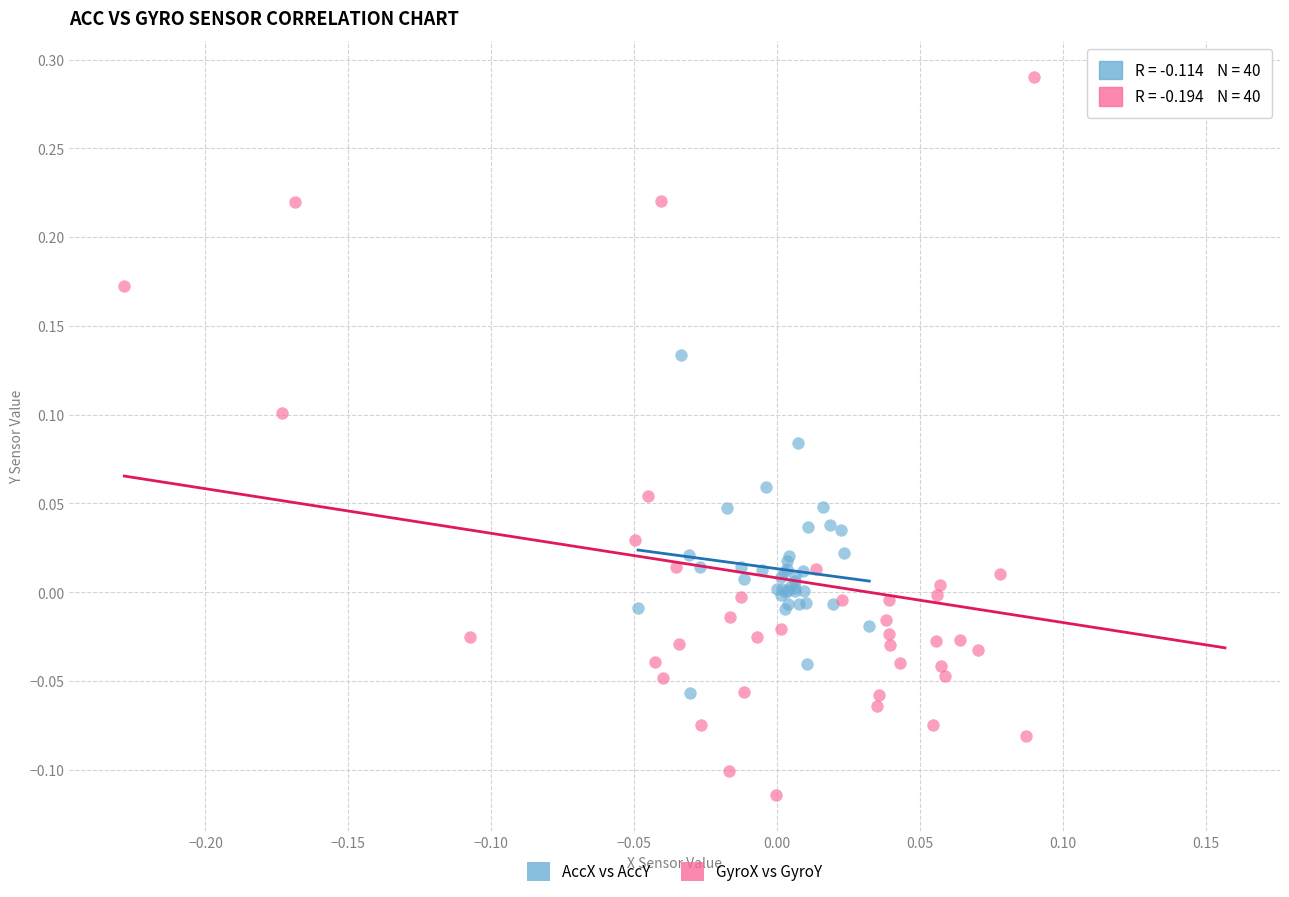

Which series contains the lowest Y value?

GyroX vs GyroY